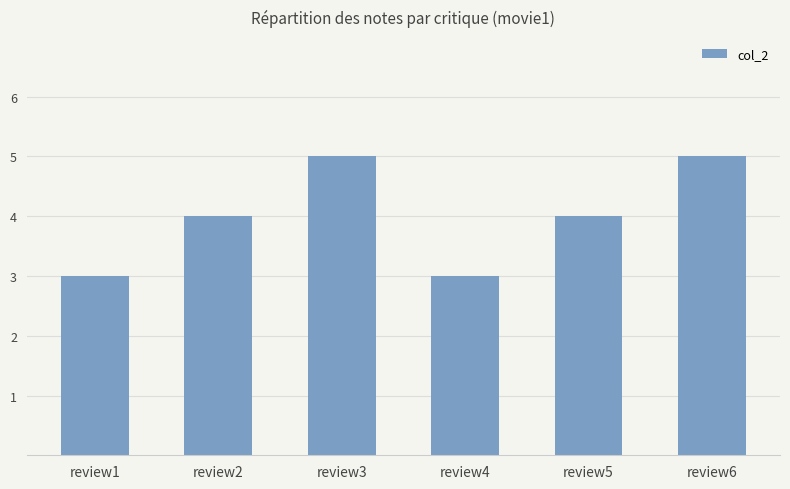

What is the sum of all values?

24